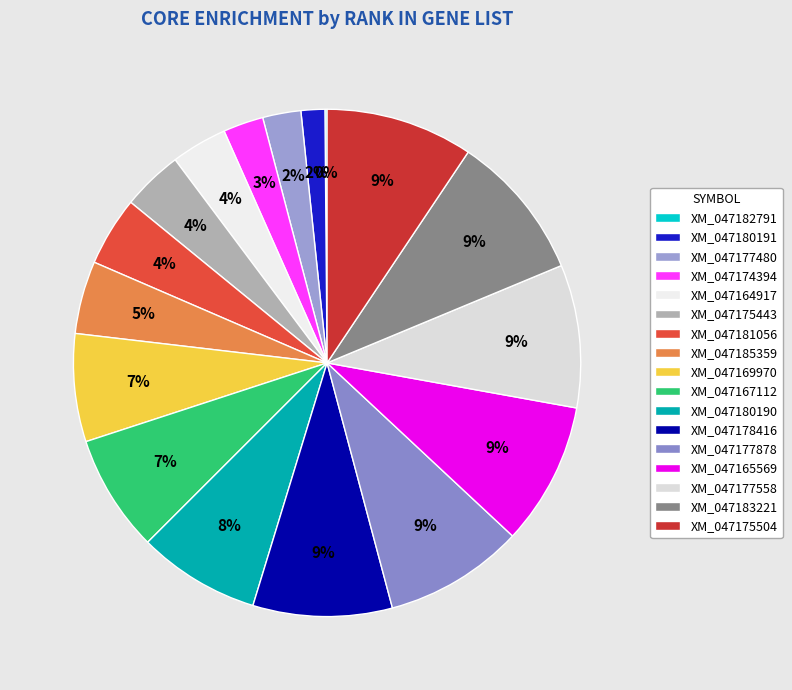

To the nearest percent, what is the combined percentage of XM_047164917 and XM_047165569?

13%